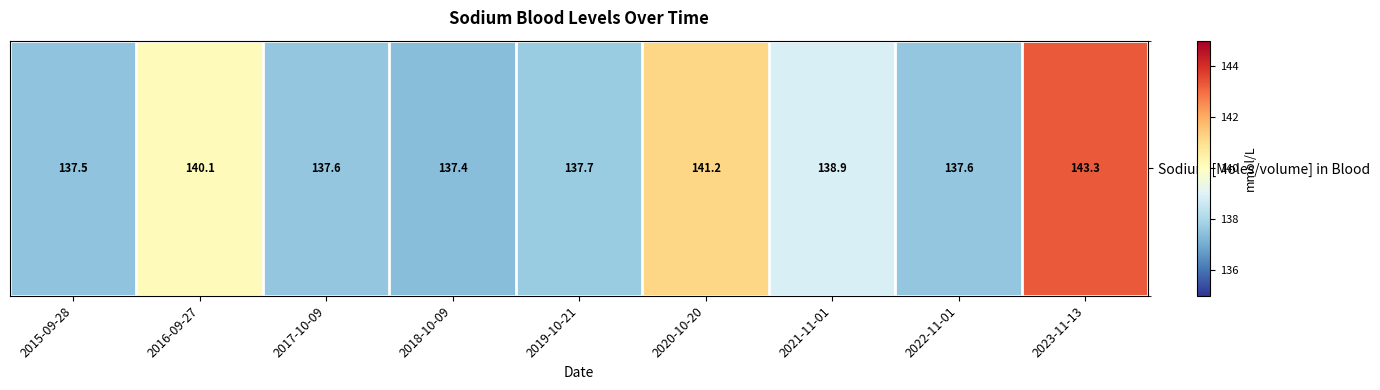

Between 2020-10-20 and 2016-09-27, which is larger?

2020-10-20